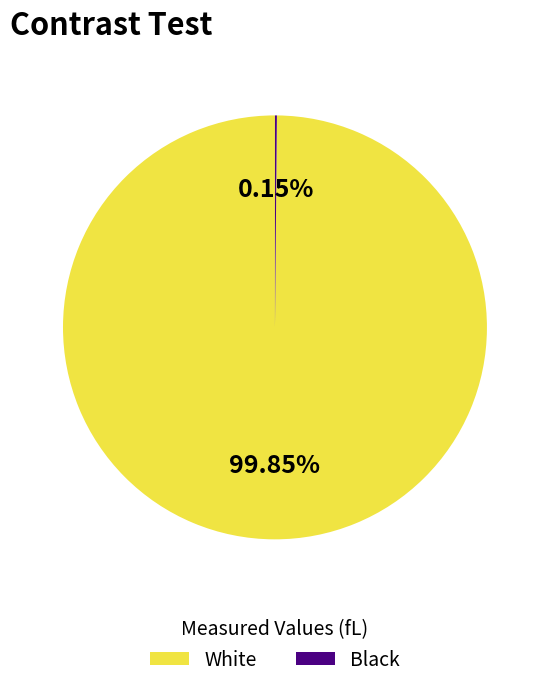

Is there any slice that represents more than half of the pie?

Yes